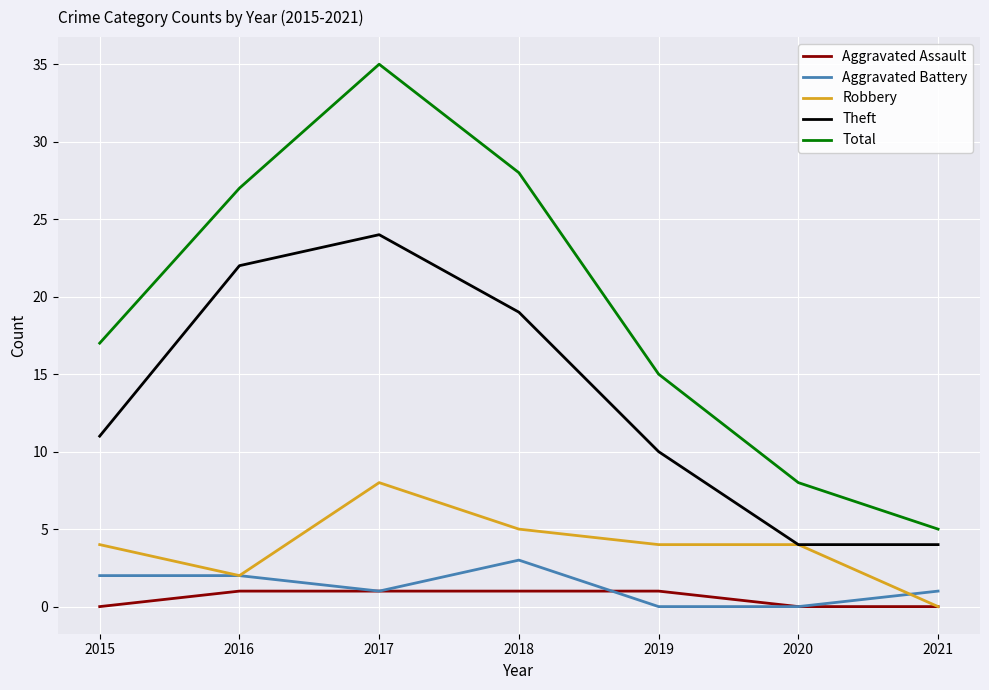

Reading left to right, list all the values displayed in this chart.

Aggravated Assault: 0	1	1	1	1	0	0
Aggravated Battery: 2	2	1	3	0	0	1
Robbery: 4	2	8	5	4	4	0
Theft: 11	22	24	19	10	4	4
Total: 17	27	35	28	15	8	5